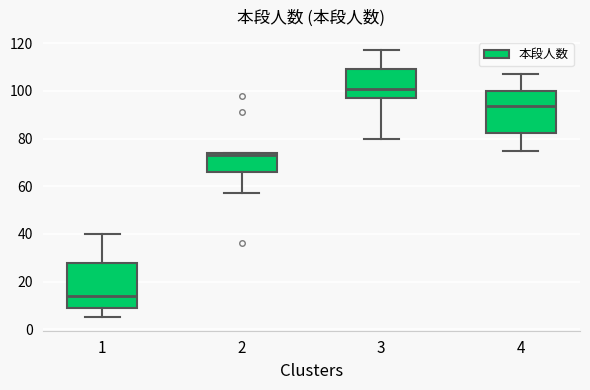

Which box's median line is the highest?

3